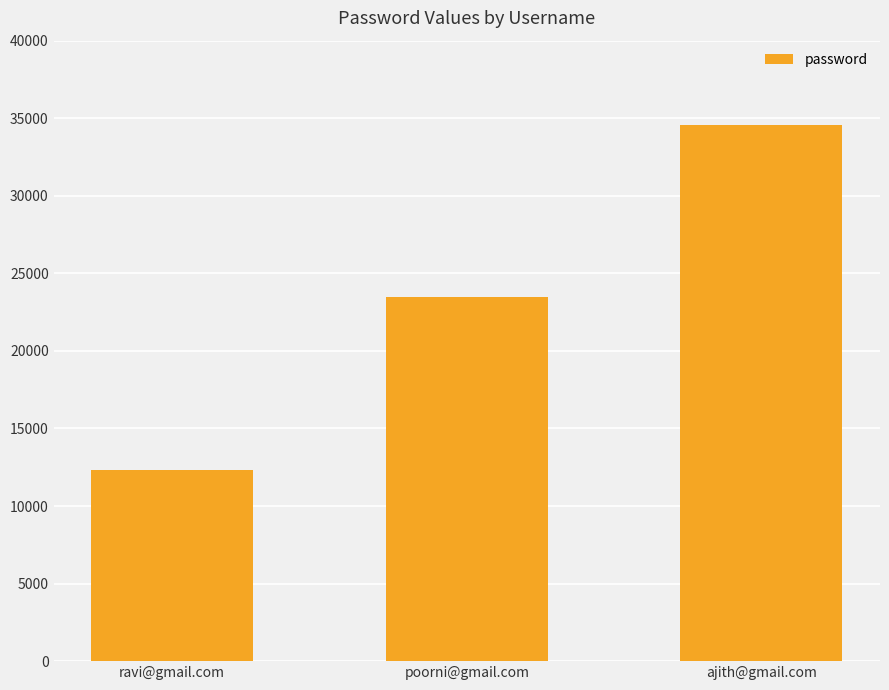

At which label is the value closest to 23455?

poorni@gmail.com